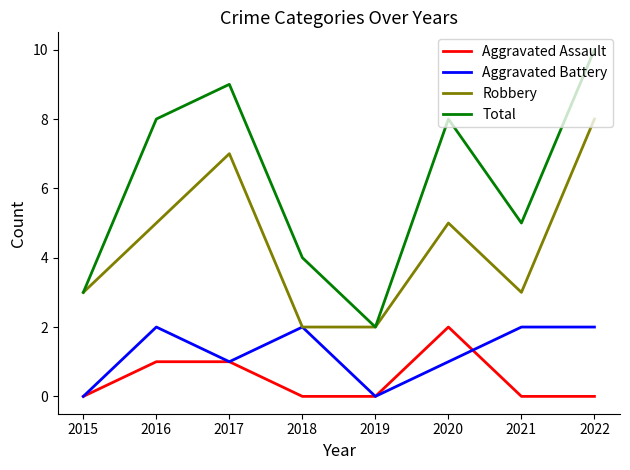

True or false: Total has a value of 3 at 2019.

False